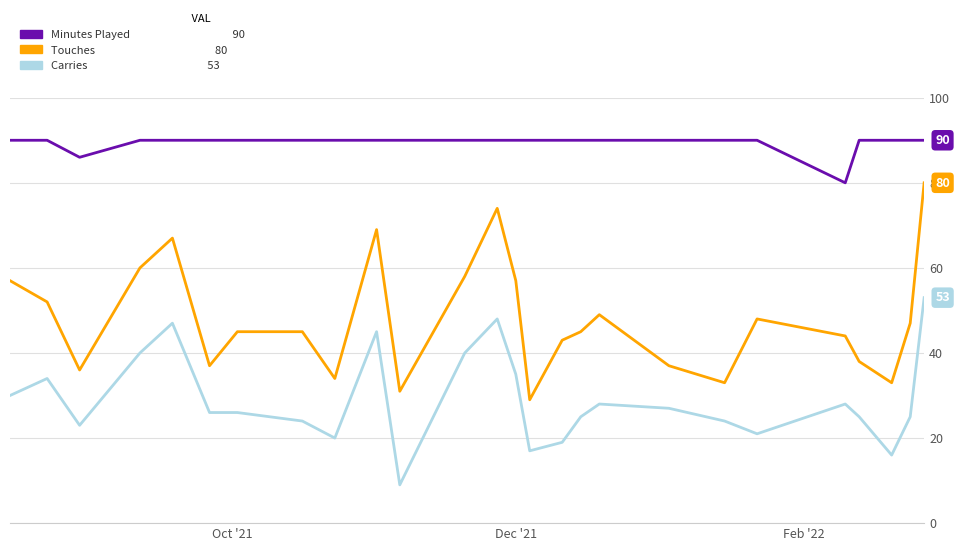

Reading left to right, extract all data points from this chart.

Minutes Played: 90	90	86	90	90	90	90	90	90	90	90	90	90	90	90	90	90	90	90	90	90	80	90	90	90	90
Touches: 57	52	36	60	67	37	45	45	34	69	31	58	74	57	29	43	45	49	37	33	48	44	38	33	47	80
Carries: 30	34	23	40	47	26	26	24	20	45	9	40	48	35	17	19	25	28	27	24	21	28	25	16	25	53